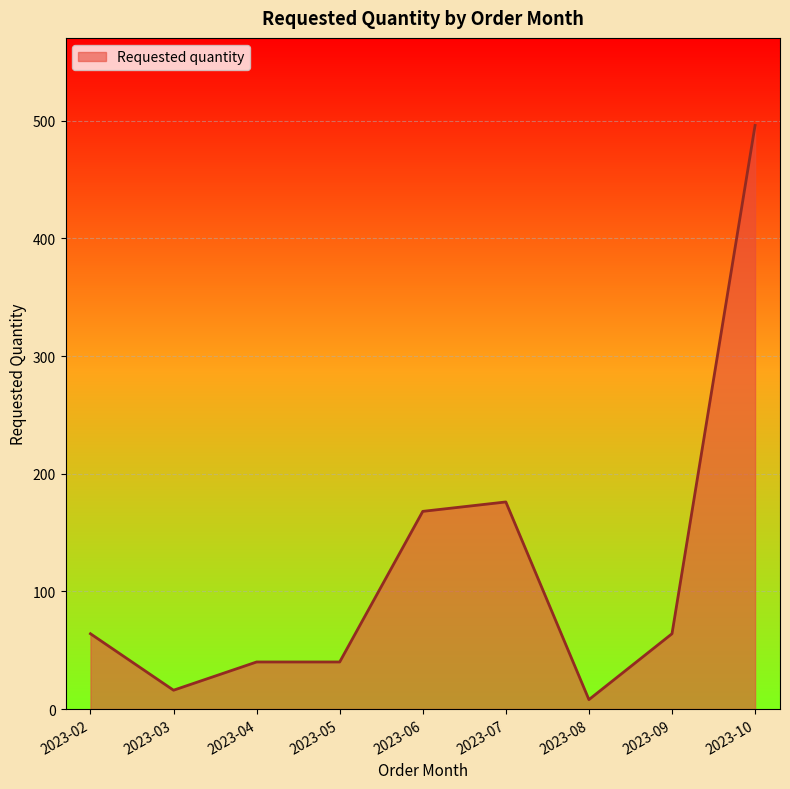

What is the maximum value shown in the chart?

496